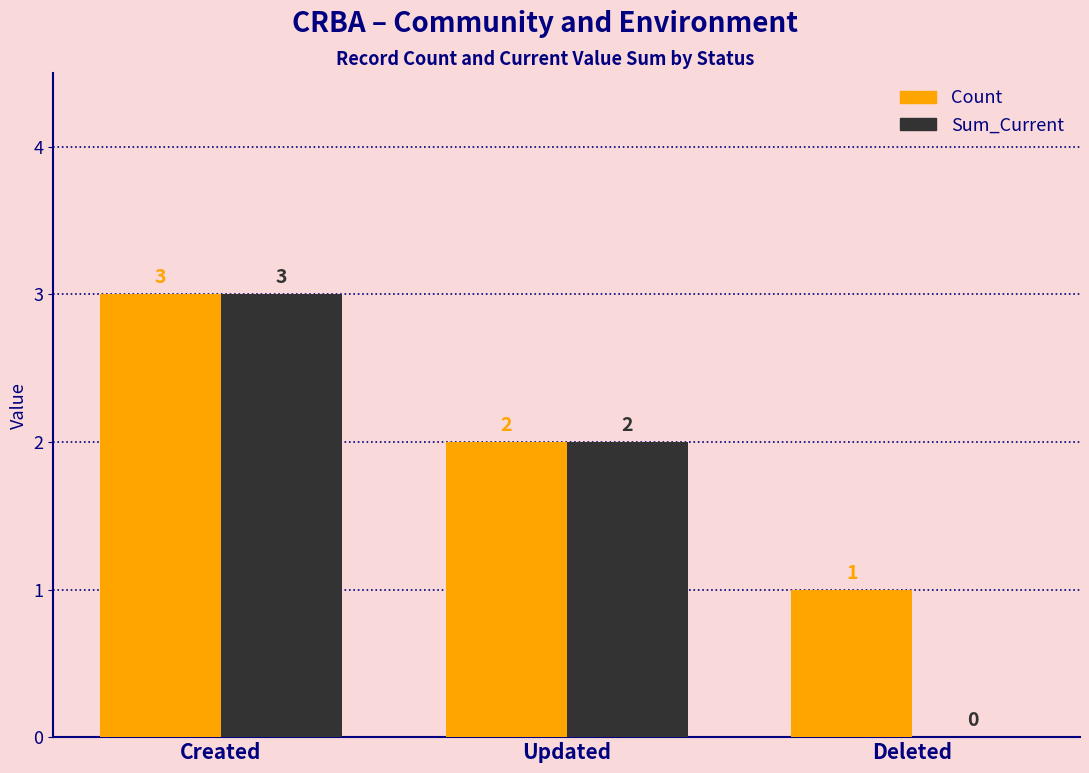

At which label does Count first exceed 2?

Created